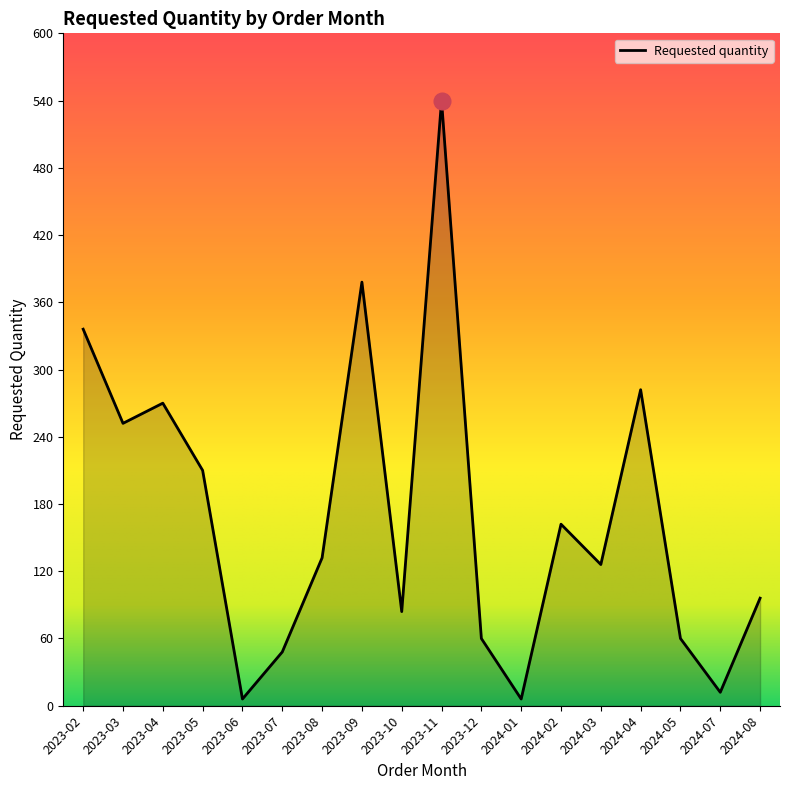

Does the chart have visible grid lines?

No